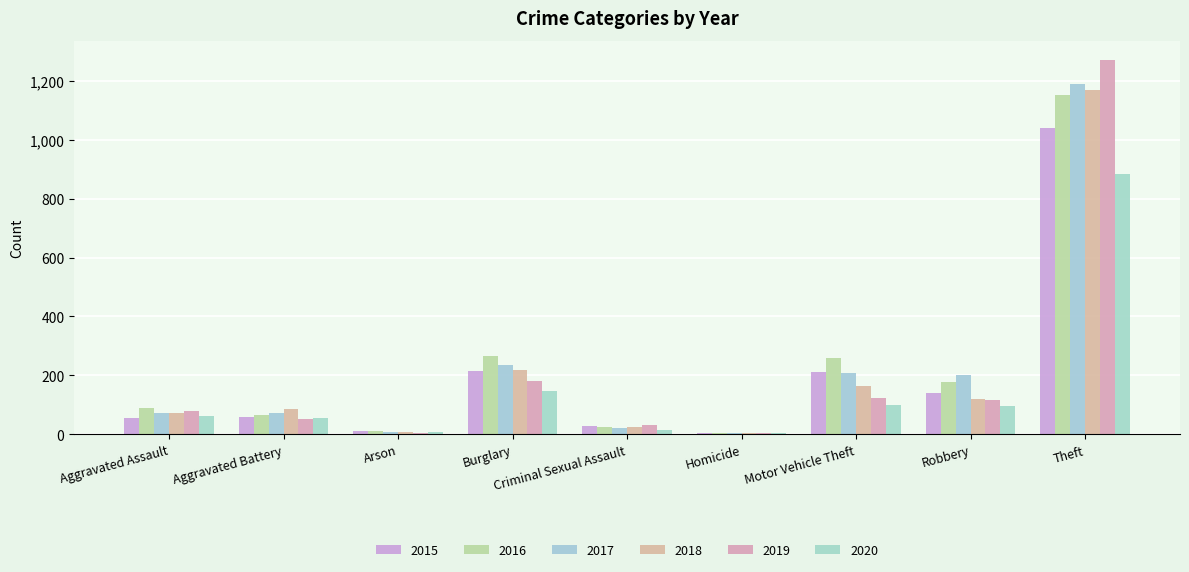

At which label does 2020 reach its peak?

Theft